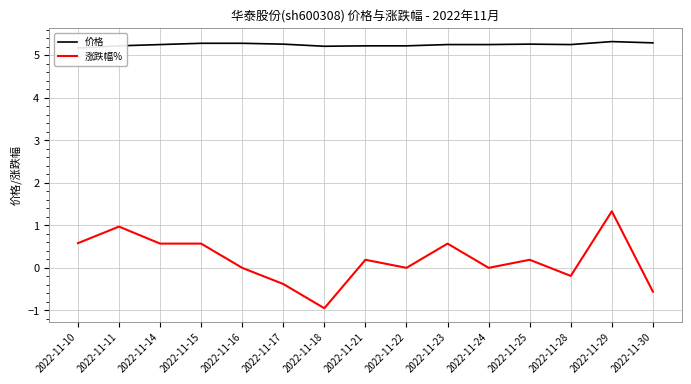

Is the value of 涨跌幅% at 2022-11-16 greater than the value of 价格 at 2022-11-15?

No